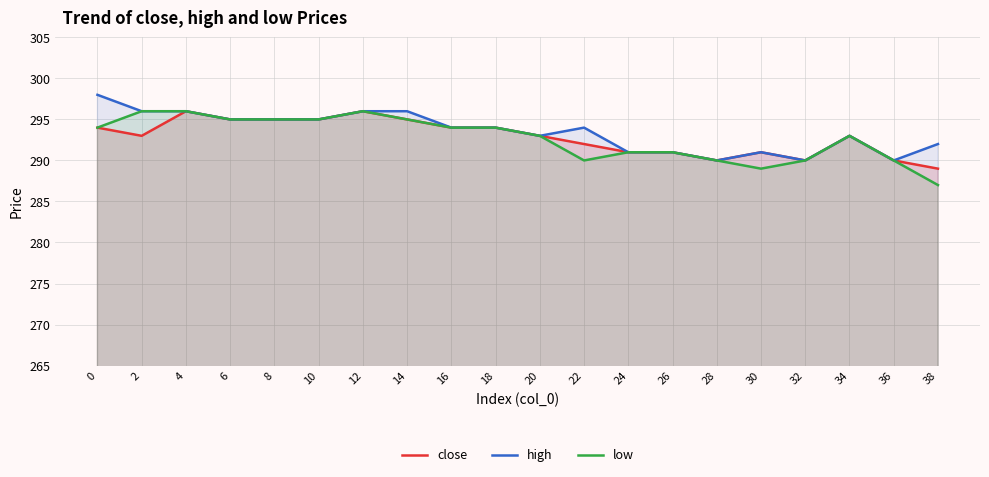

What is the greatest value displayed?

298